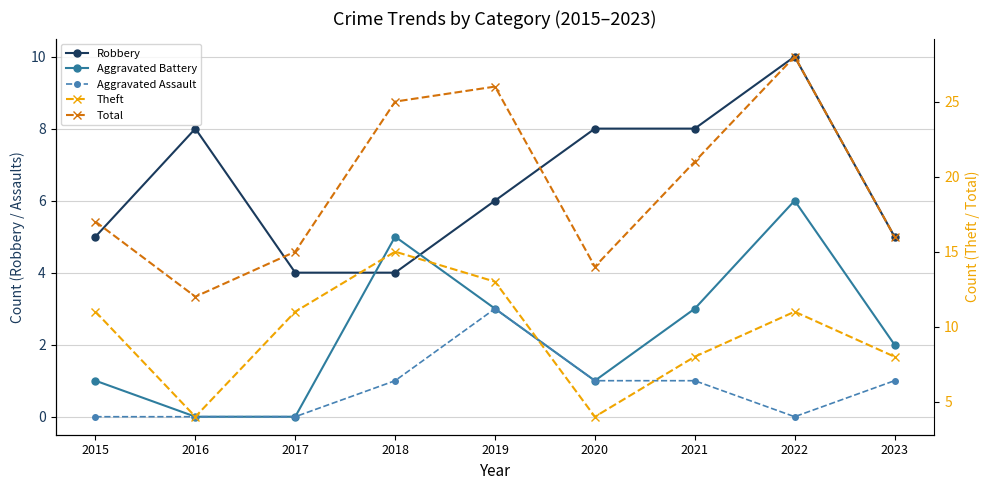

The value of Aggravated Assault at 2022 is 0. True or false?

True